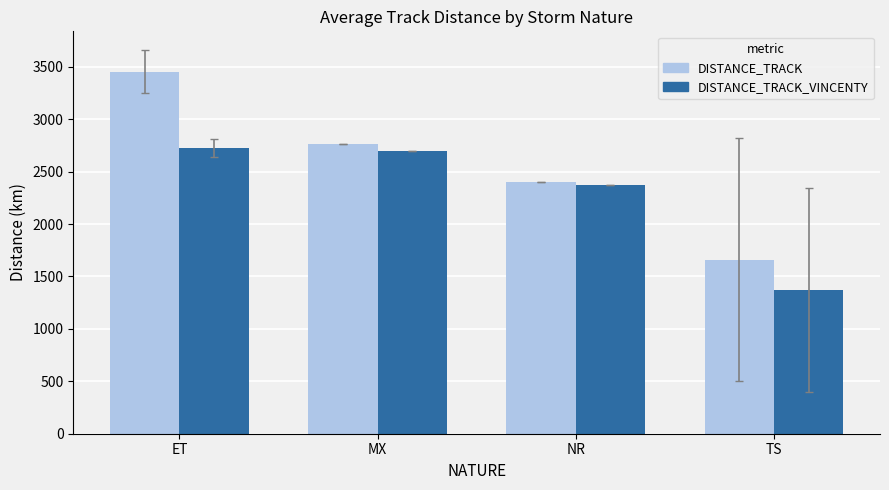

What is the difference between the highest and lowest values at ET?

727.4